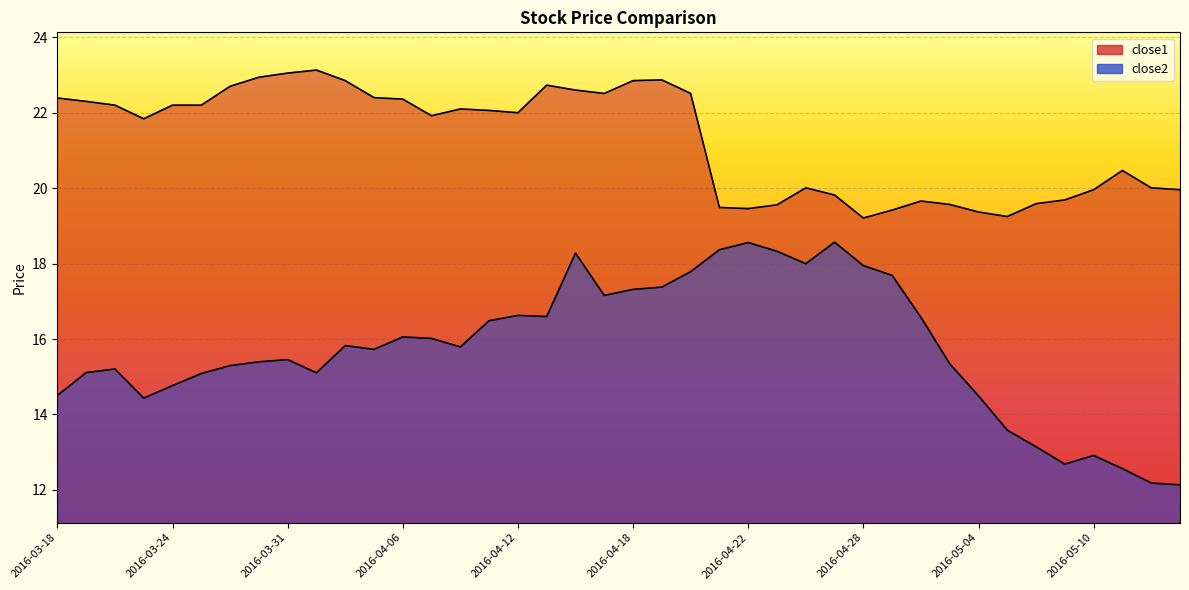

What is the minimum value for close1?

19.2